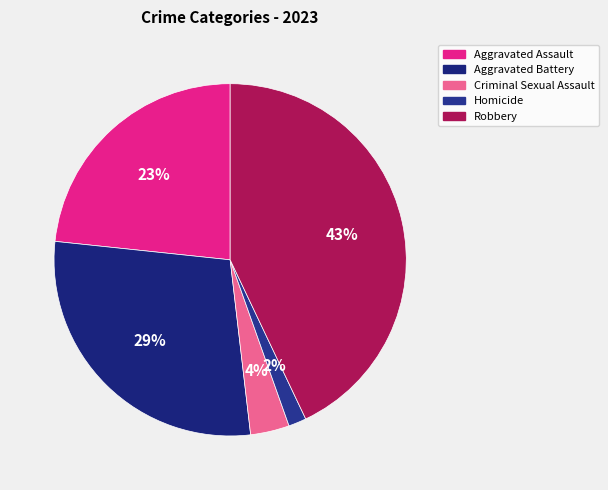

To the nearest percent, what is the difference between the largest and smallest slice percentages?

41%